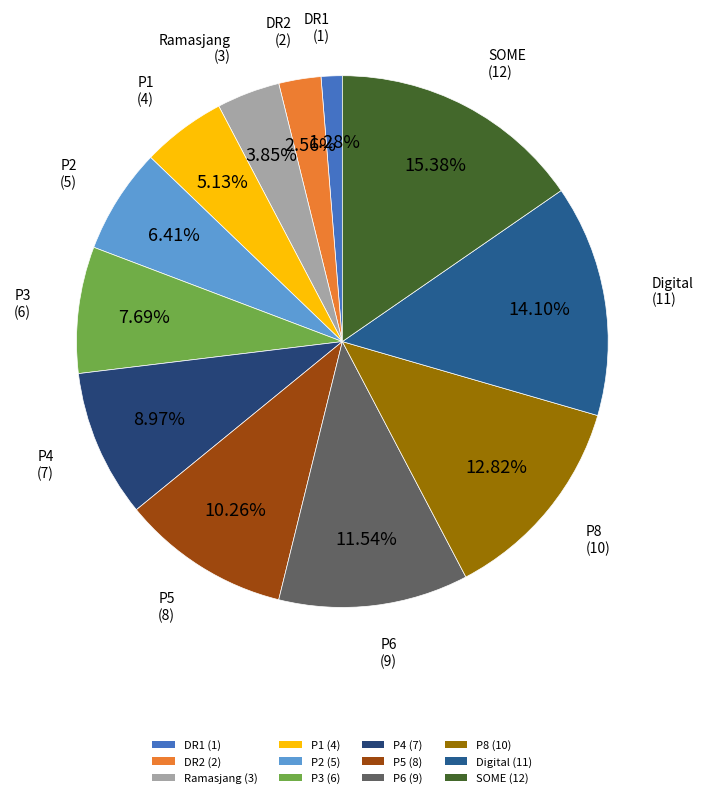

How many slices are in this pie chart?

12